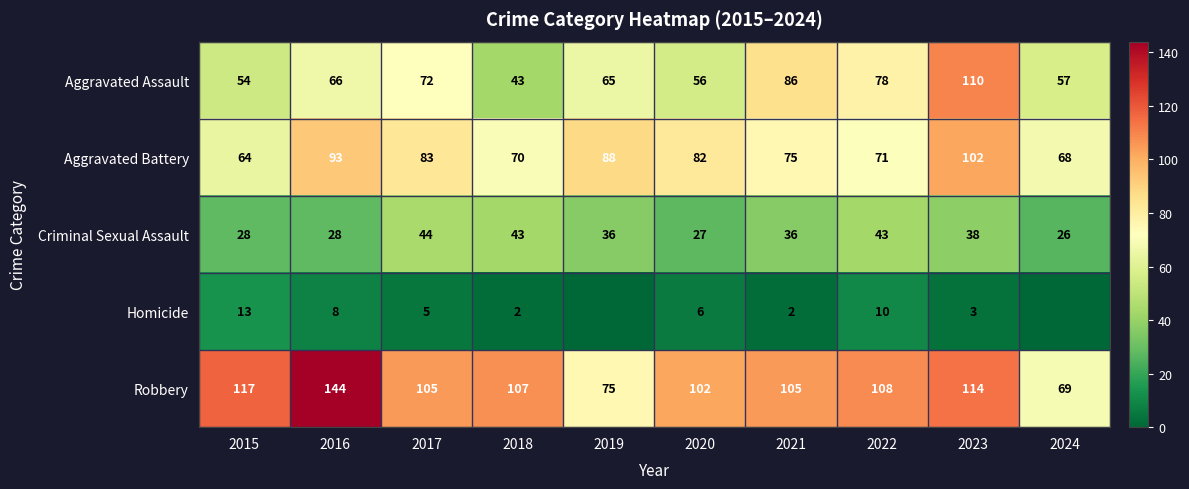

At which category does the chart reach its minimum across all series?

2019